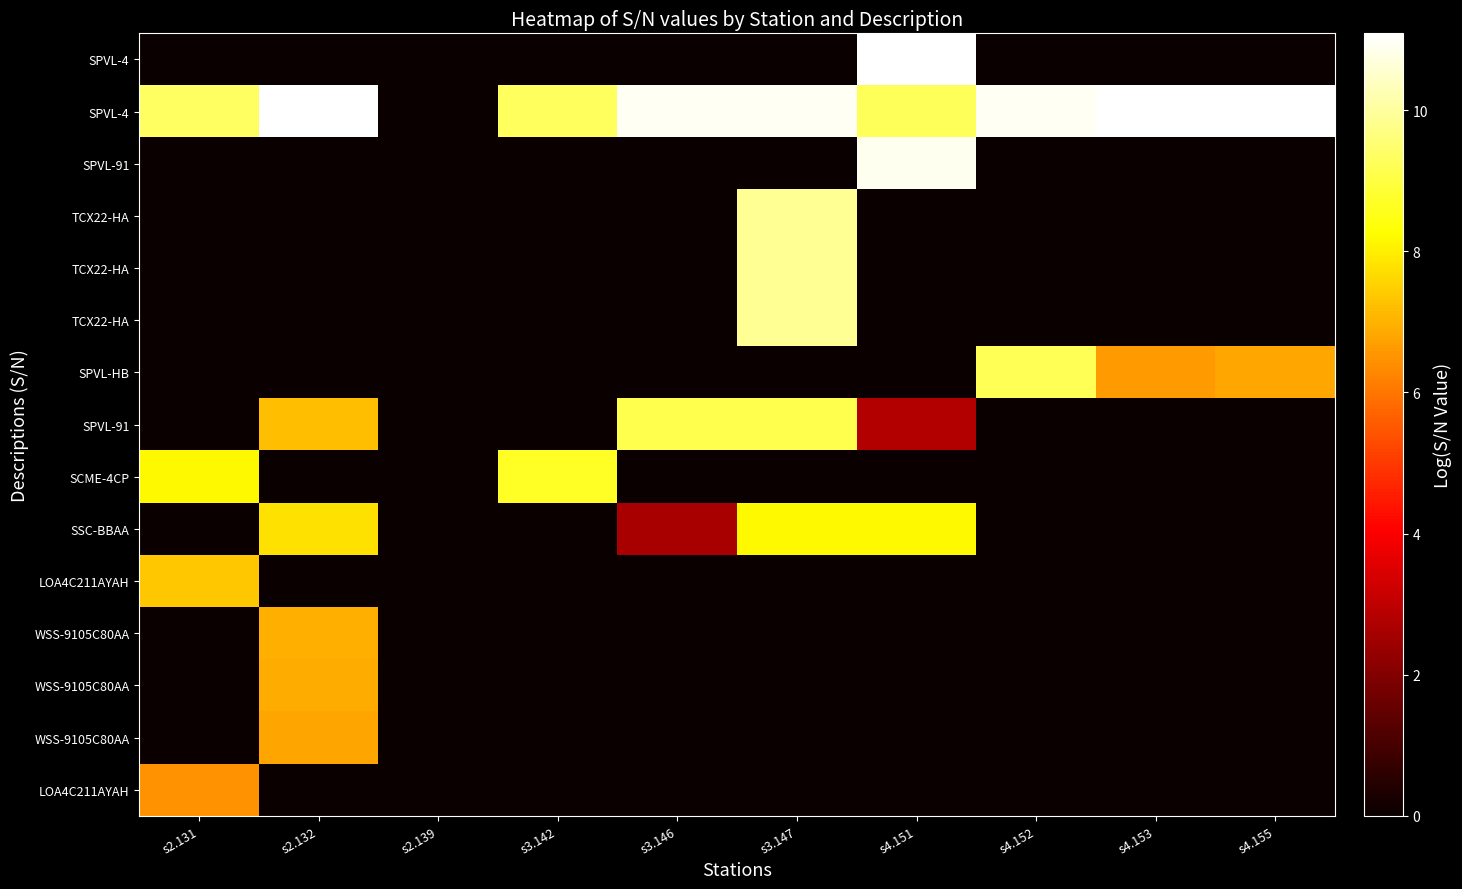

At which label is row_6 closest to 4?

s4.153